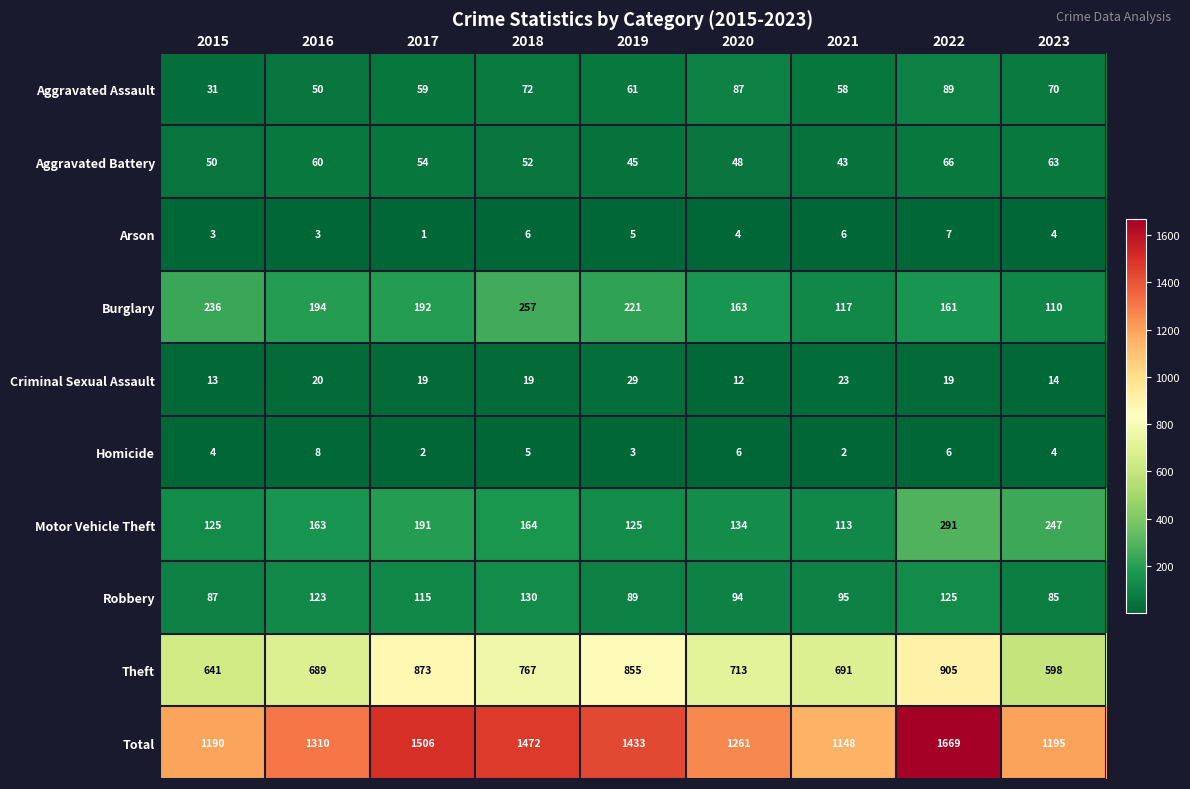

At how many categories does at least one series exceed 784?

9